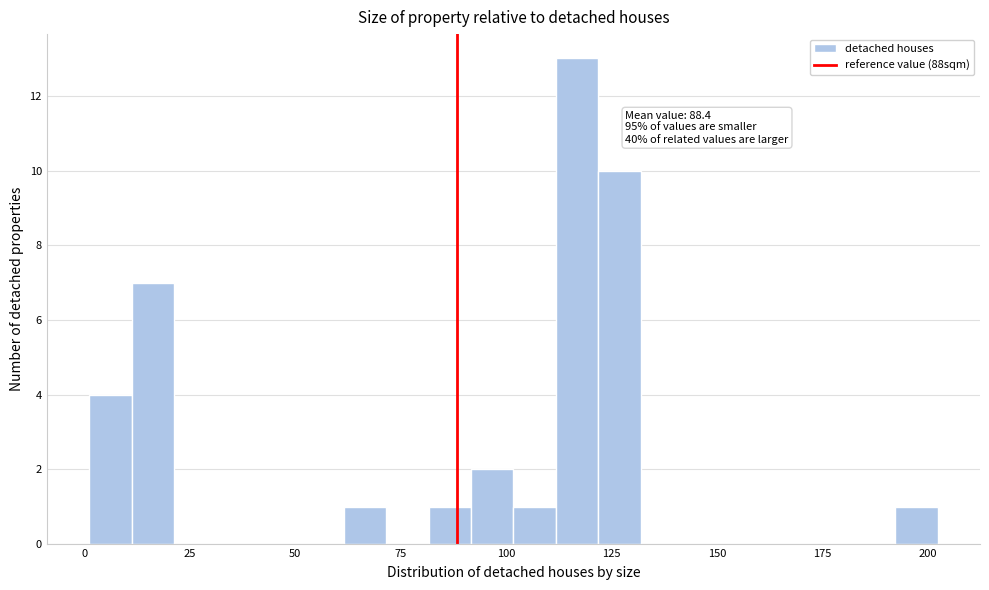

Read against the x-axis, roughly where is the centre of the tallest bar?

115